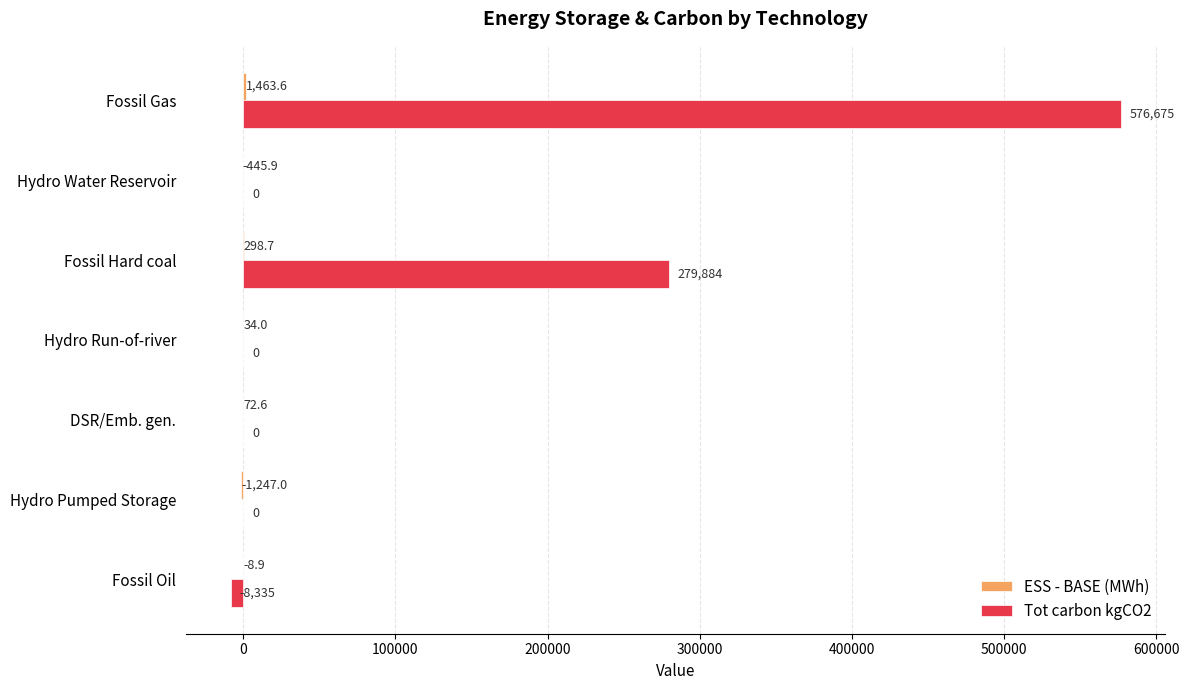

At which label is Tot carbon kgCO2 closest to 284170?

Fossil Hard coal